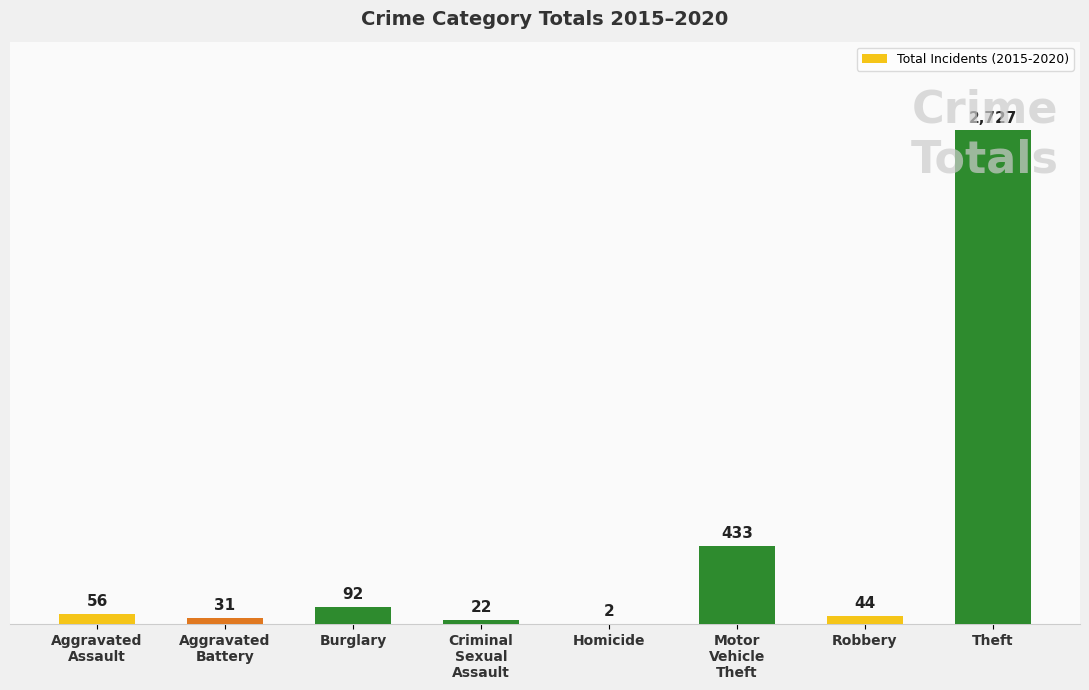

The value at Robbery is 44. True or false?

True